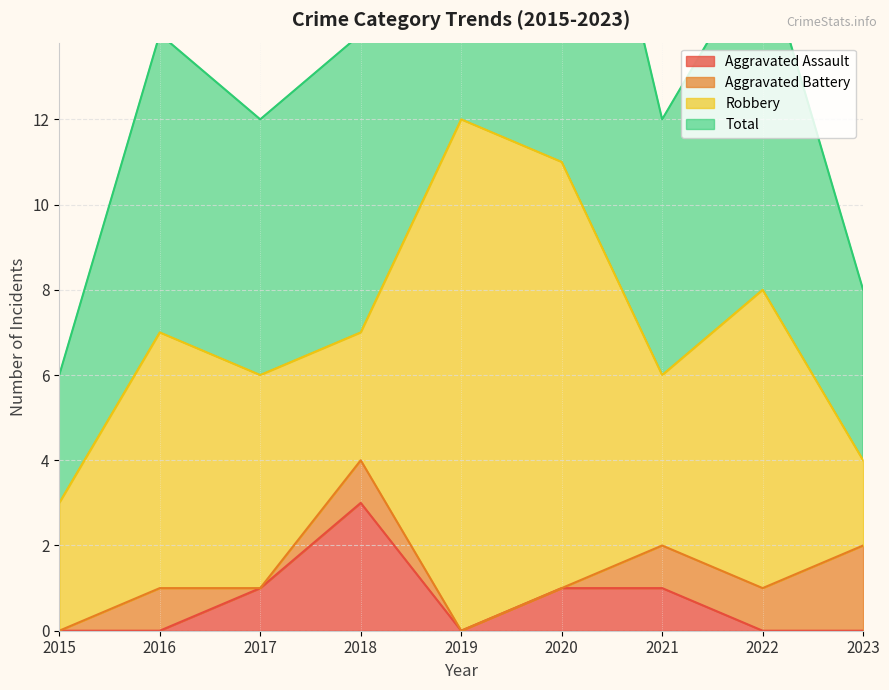

True or false: Aggravated Assault has a value of 2 at 2021.

False